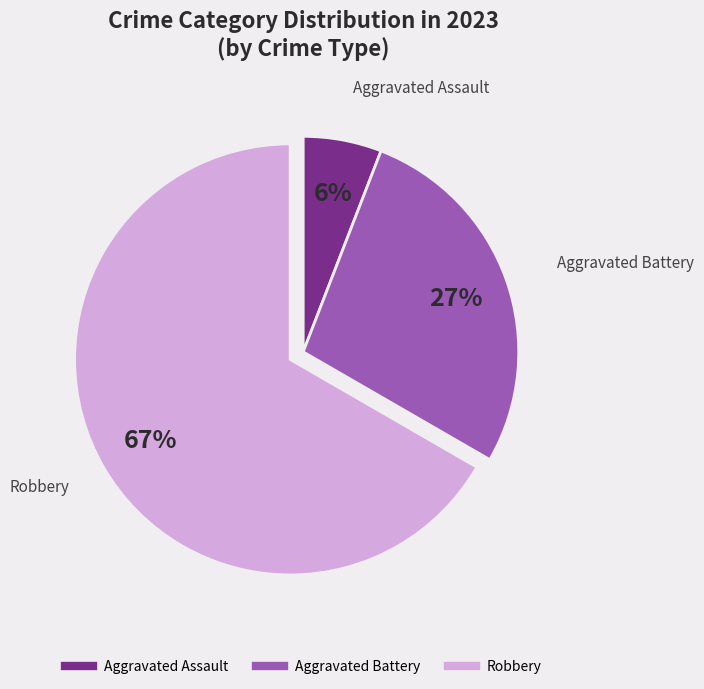

Is there a majority slice in this chart?

Yes